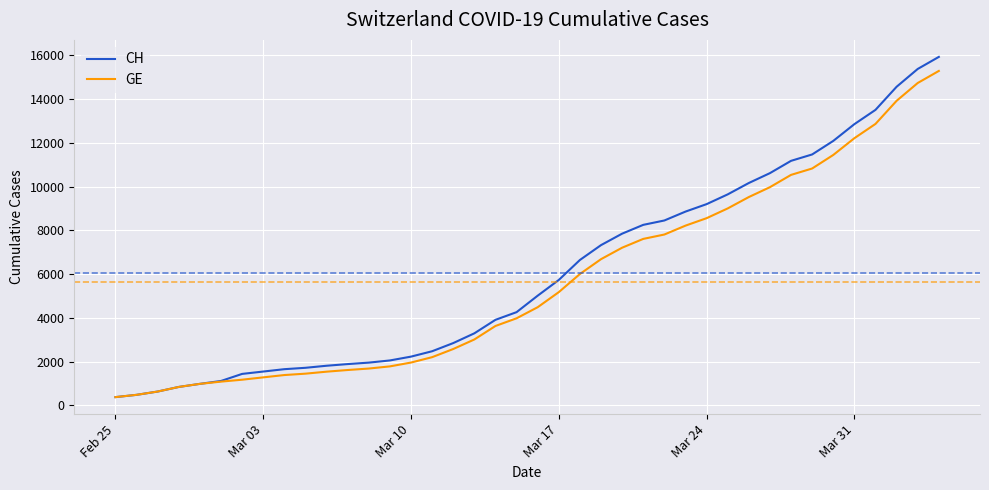

At how many categories does at least one series exceed 13038?

4